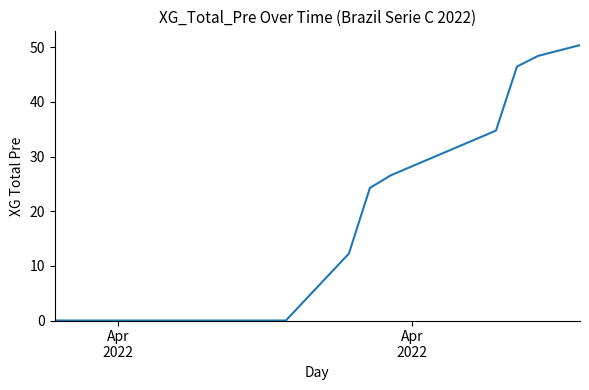

How many categories are shown in the chart?

14